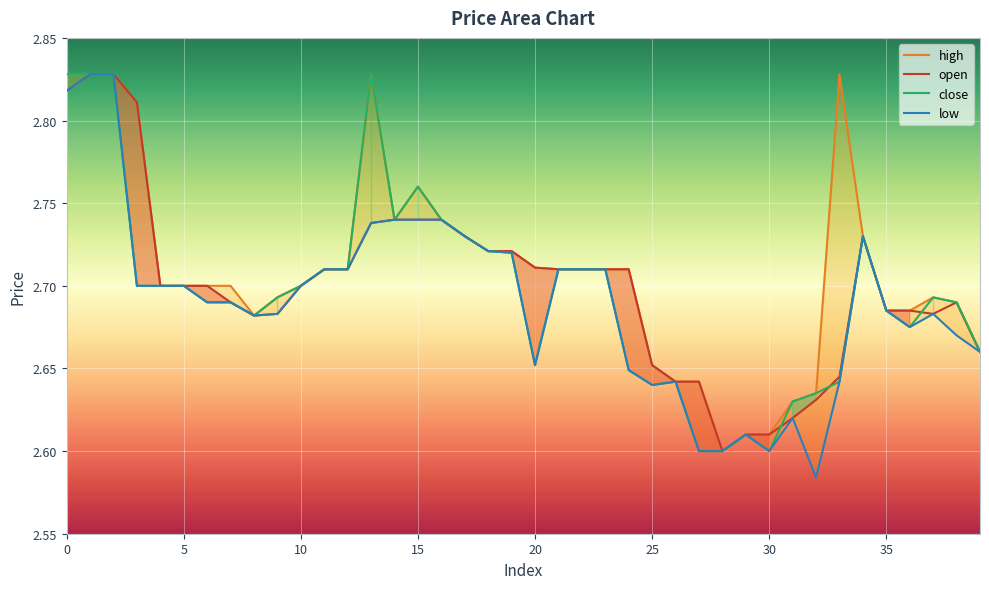

Which series has the largest range (max minus min)?

low